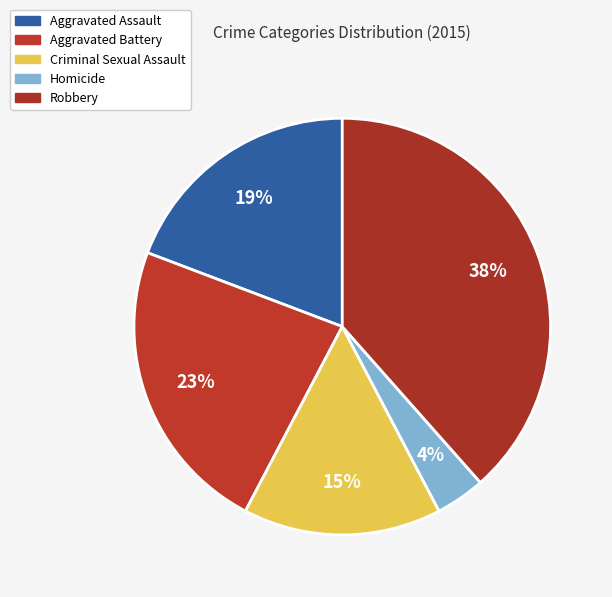

How many slices are in this pie chart?

5